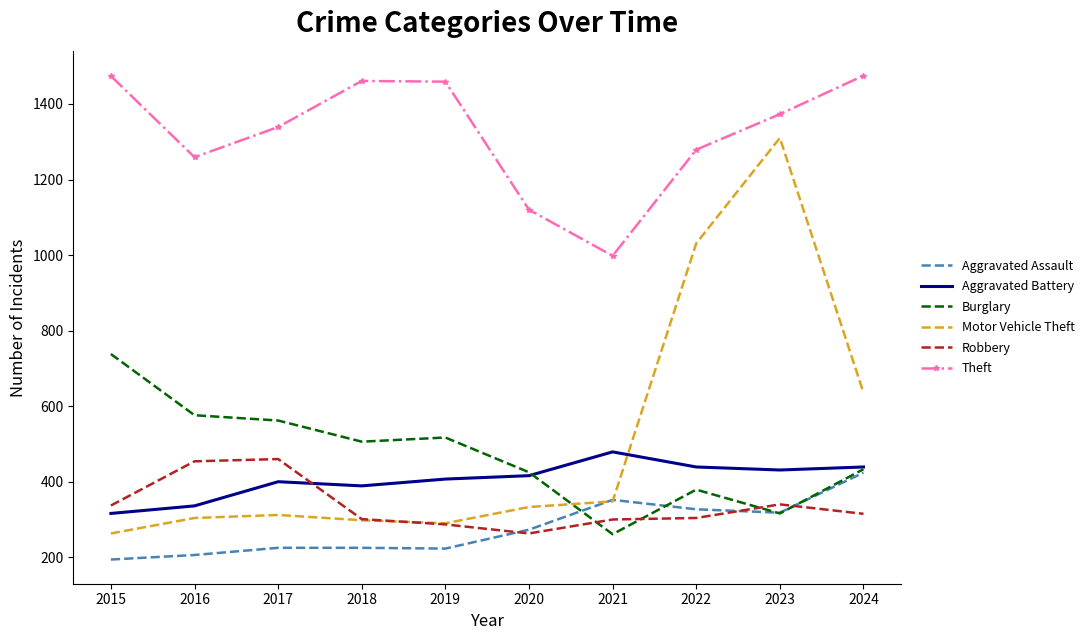

How many times do Aggravated Assault and Robbery cross each other?

3